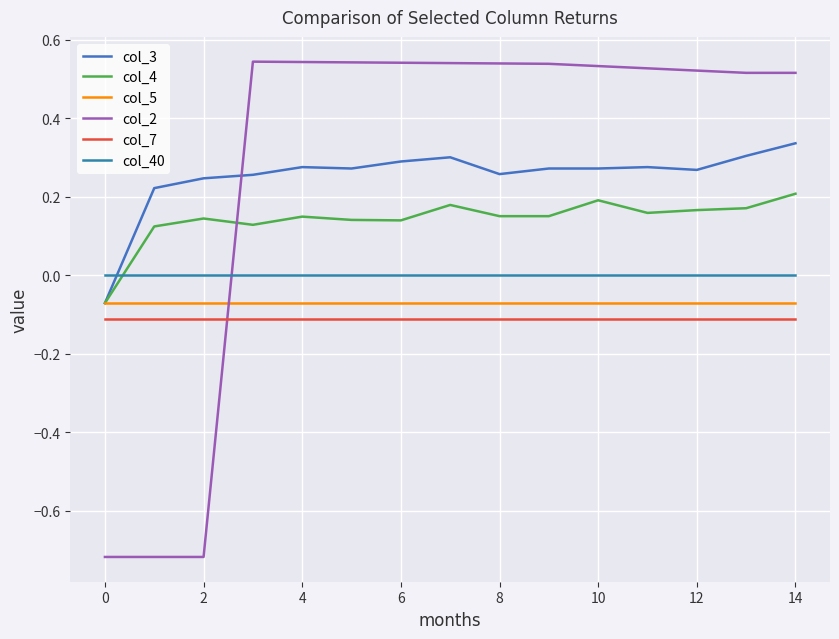

Rank the series by their maximum value, from lowest to highest.

col_7, col_5, col_40, col_4, col_3, col_2